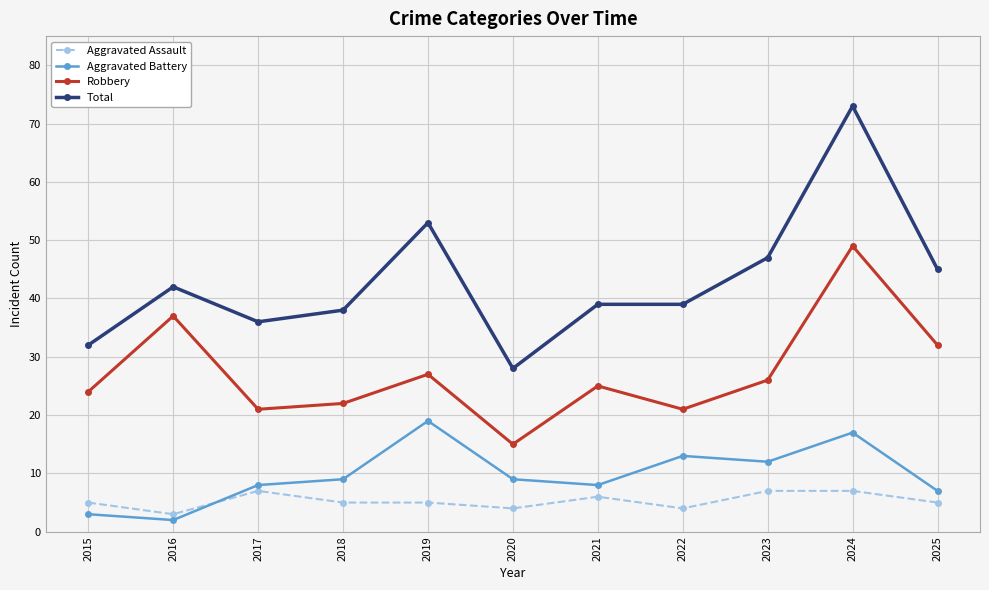

What is the approximate value of Total at 2015?

32